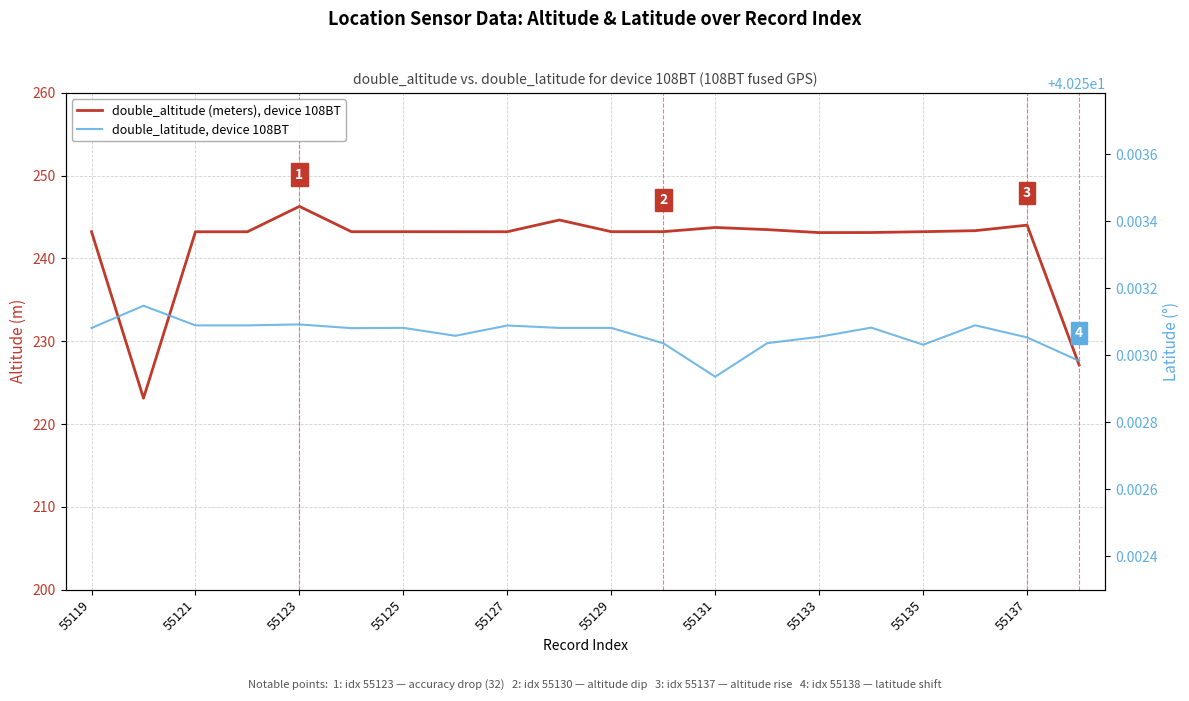

List the series in order of their overall mean, highest first.

double_altitude (meters), device 108BT, double_latitude, device 108BT